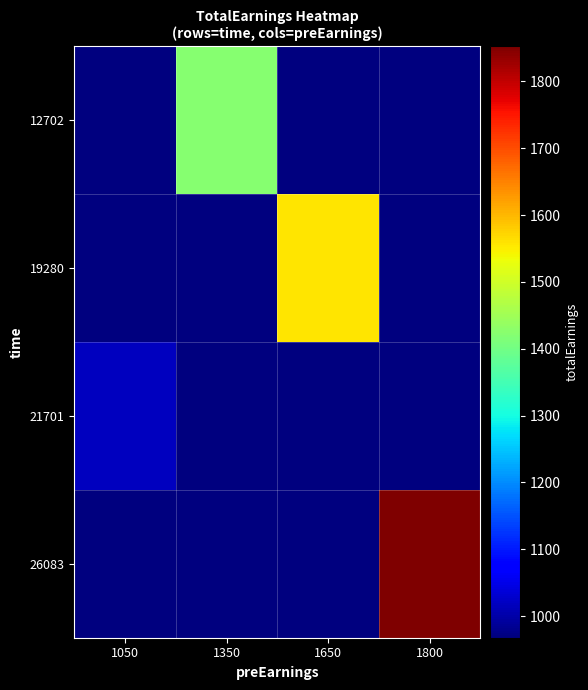

Which series has the widest spread of values?

26083